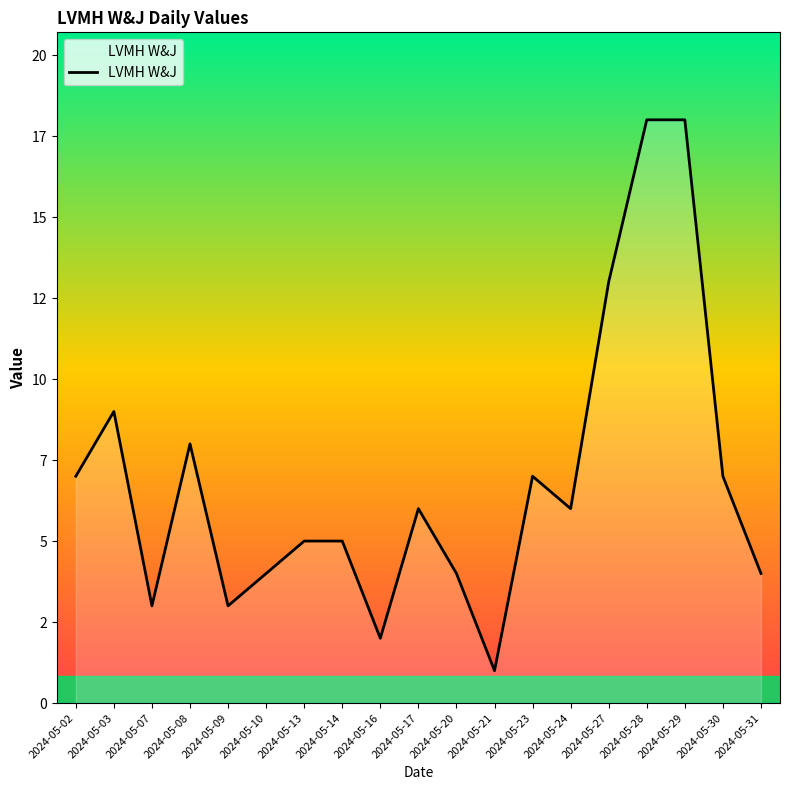

Which label corresponds to the smallest value in the chart?

2024-05-21